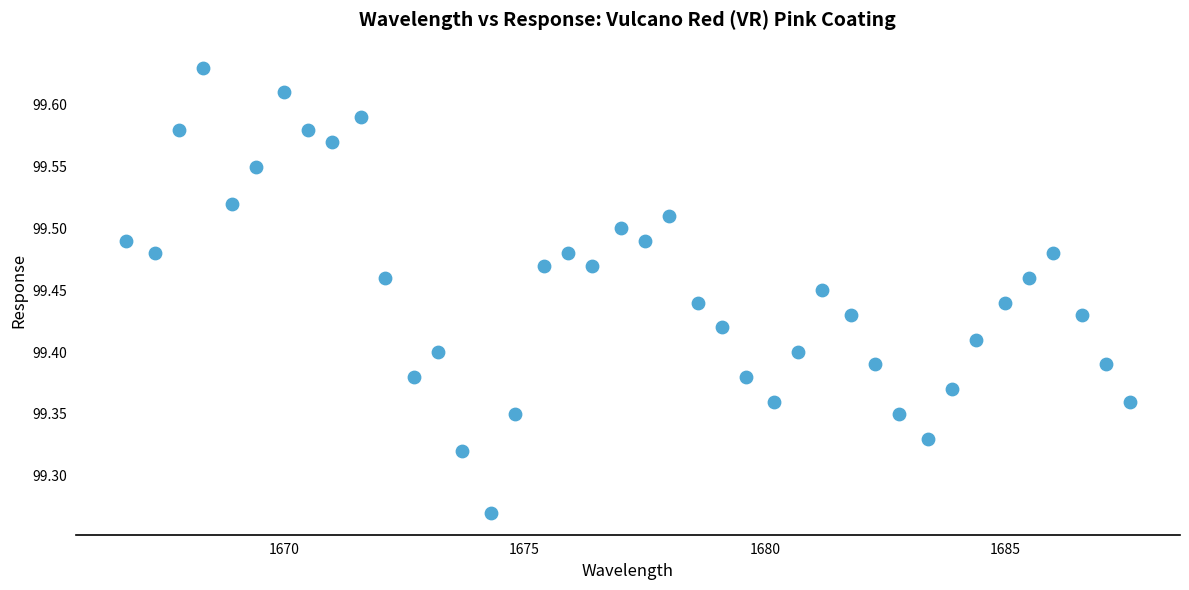

What is the range of Y values (max minus min)?

0.4